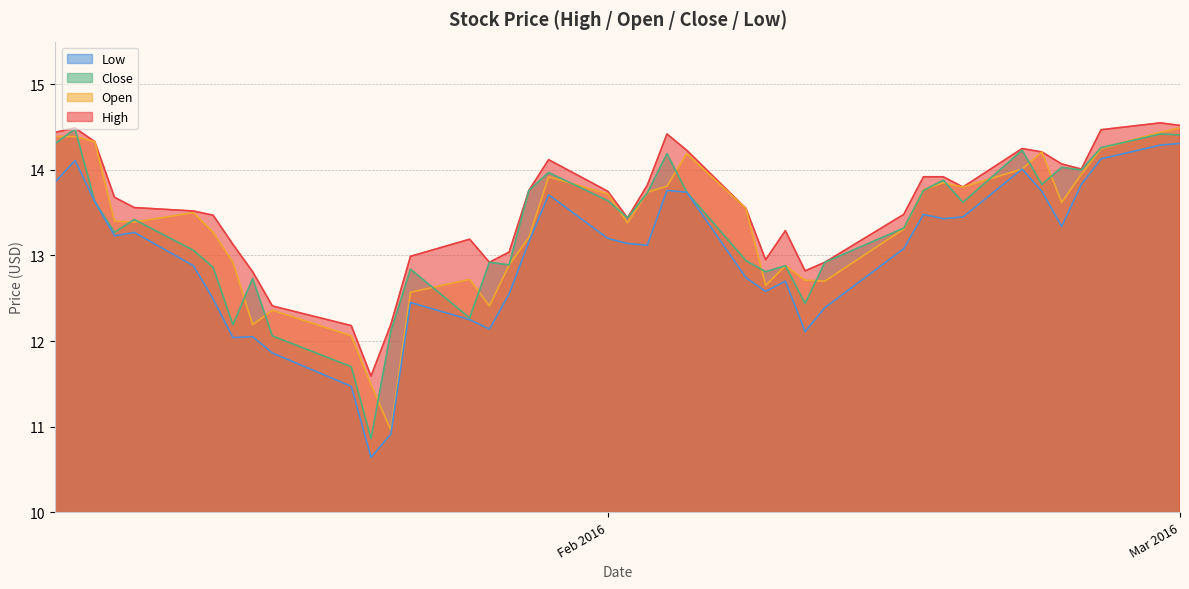

Which series has the largest total across all categories?

High